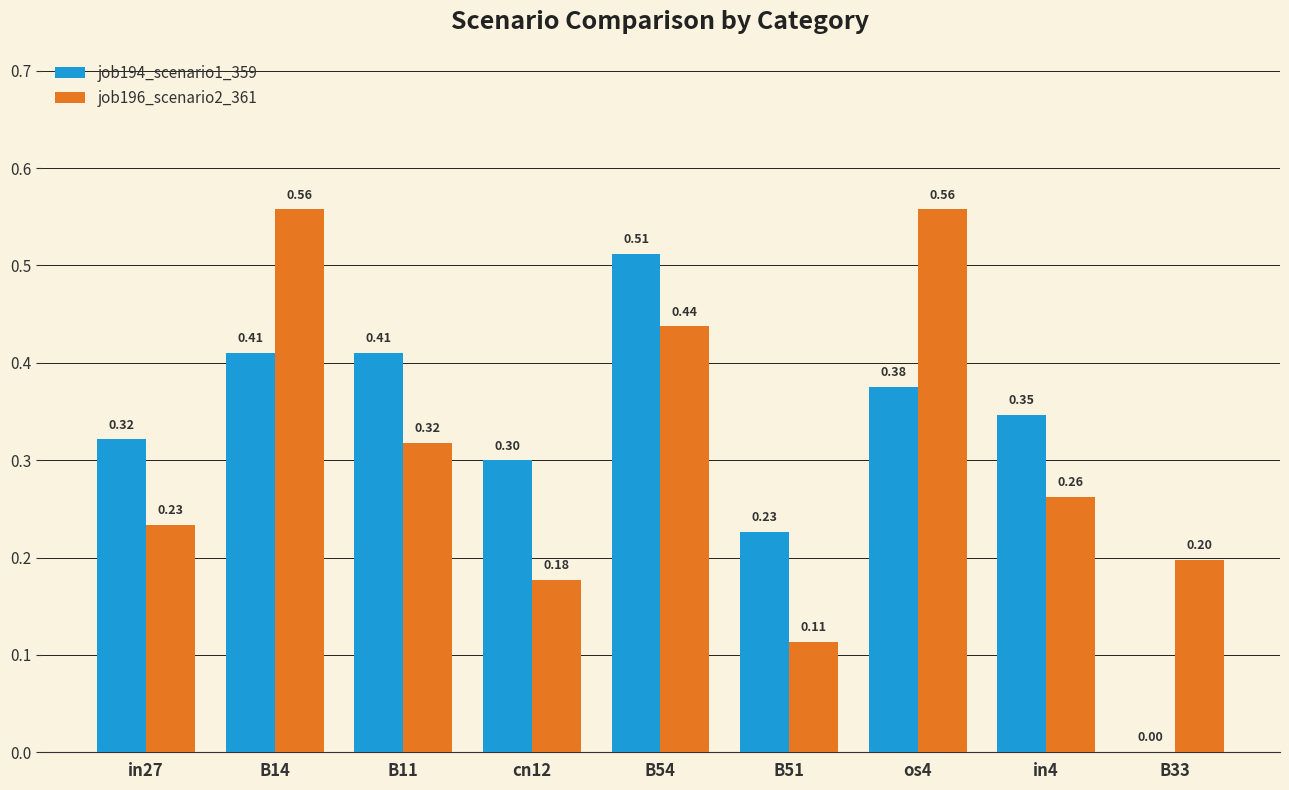

The job194_scenario1_359 series shows 0.1 at B51. True or false?

False